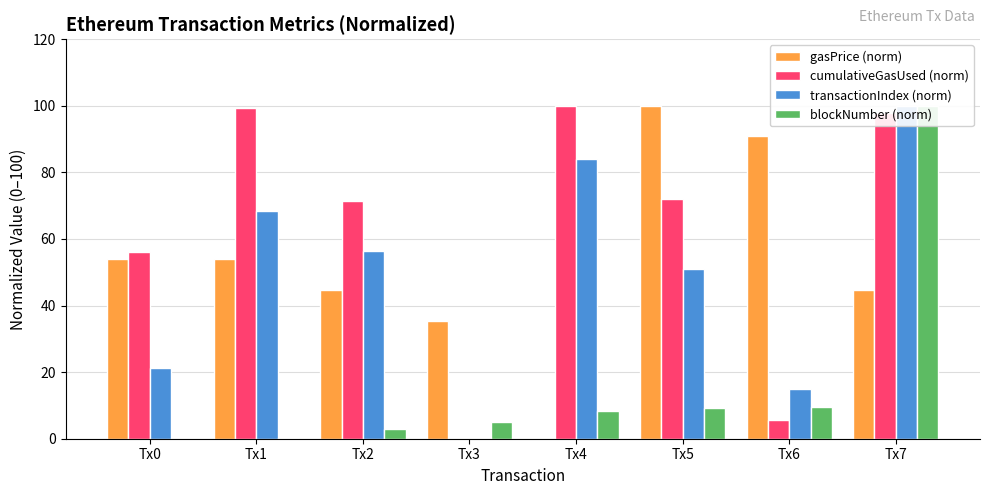

Which category has the highest value across all series?

Tx5